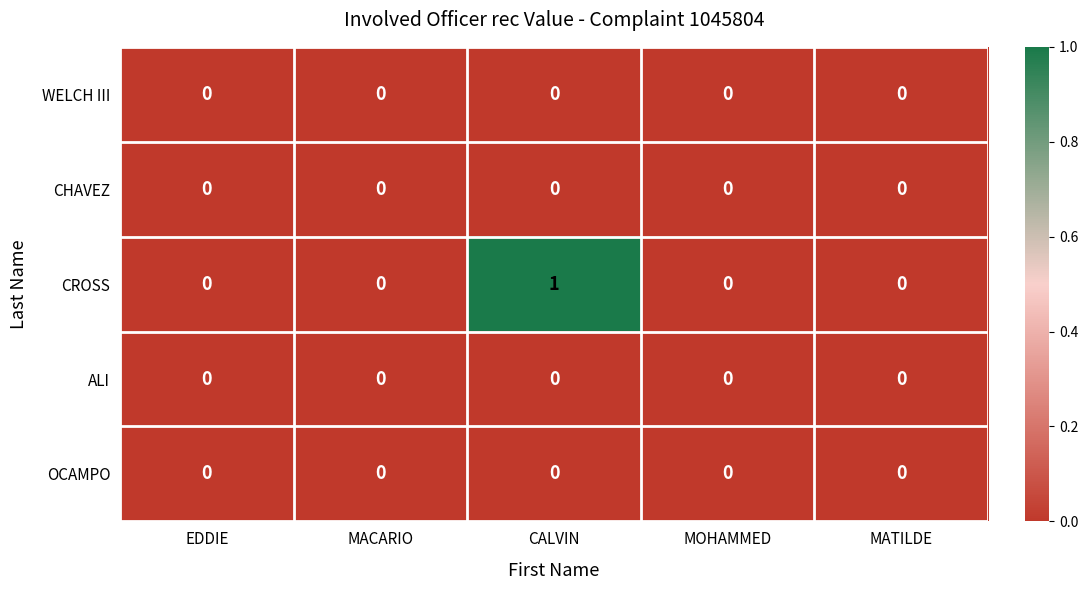

Which series has the largest total across all categories?

CROSS